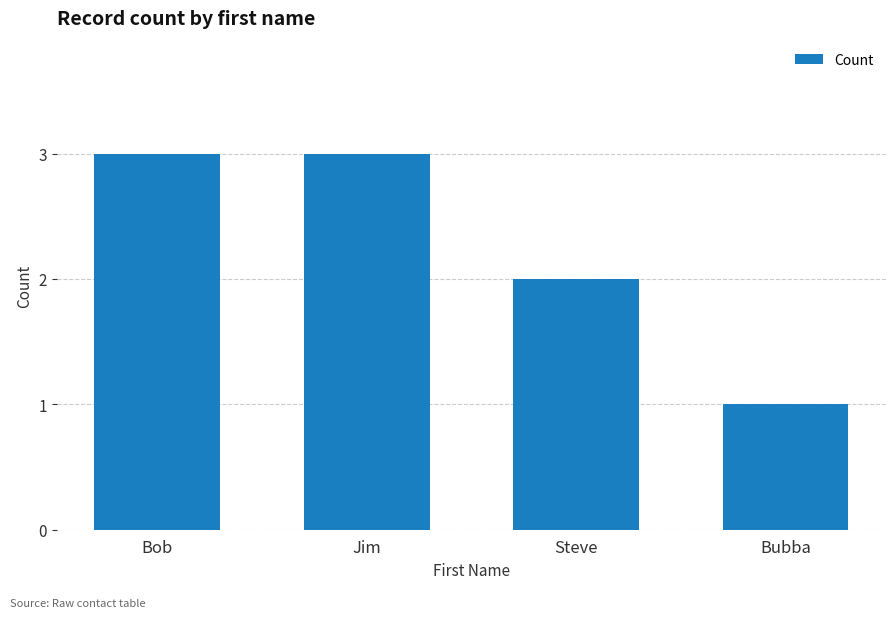

What is the label of the 1st bar from the left?

Bob